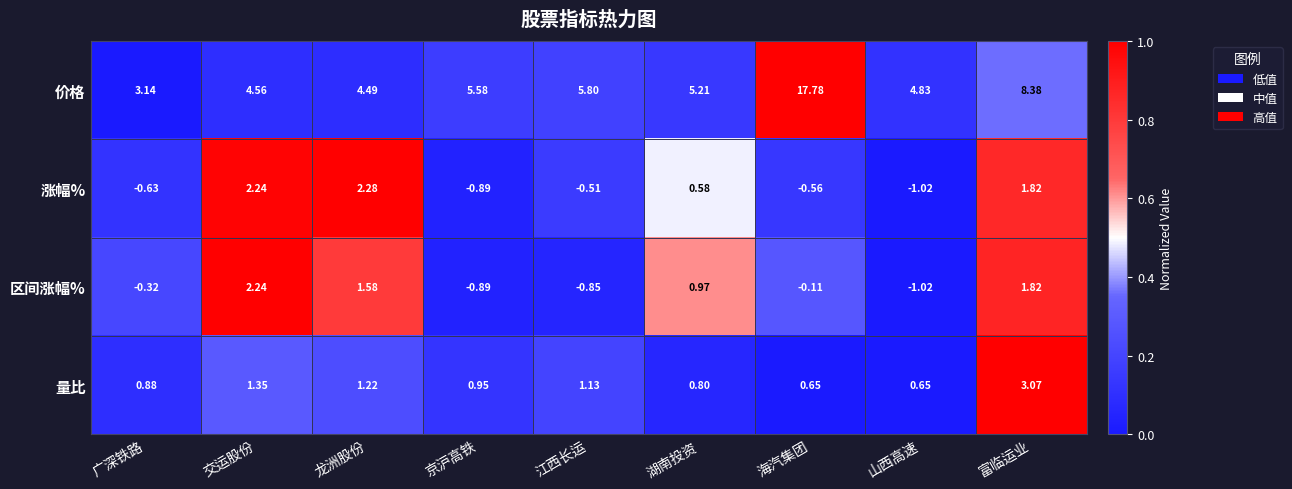

At which category is the sum across all series the highest?

海汽集团